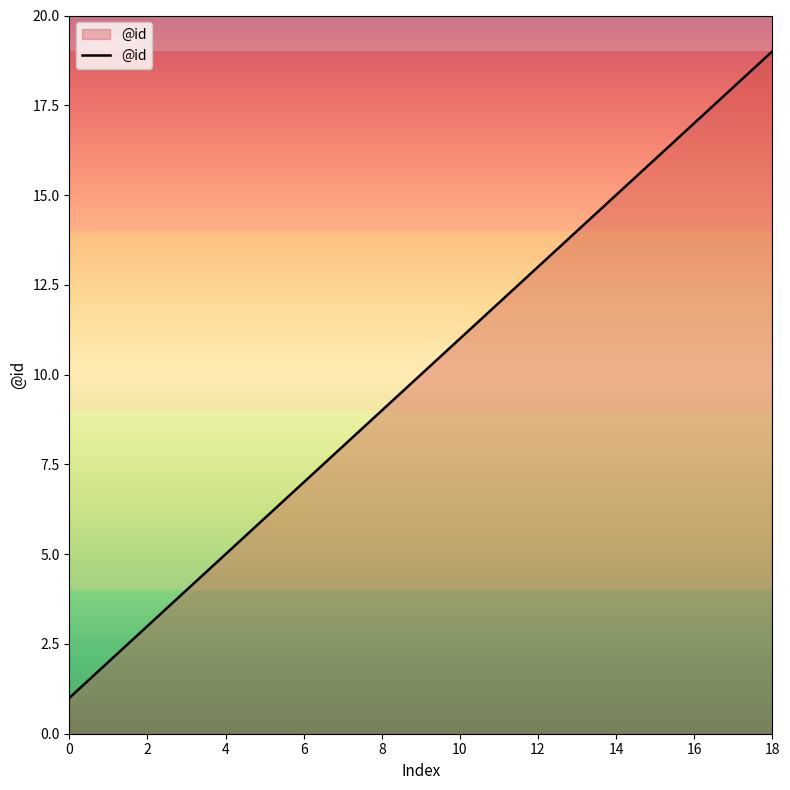

What is the maximum value shown in the chart?

19